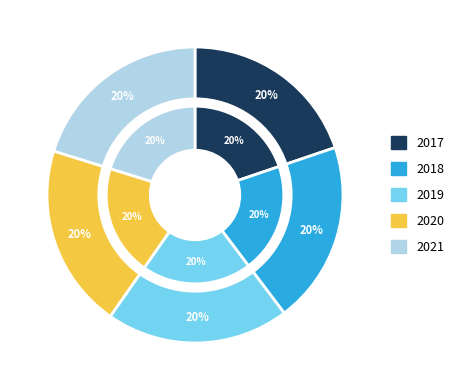

How many slices are in this pie chart?

5